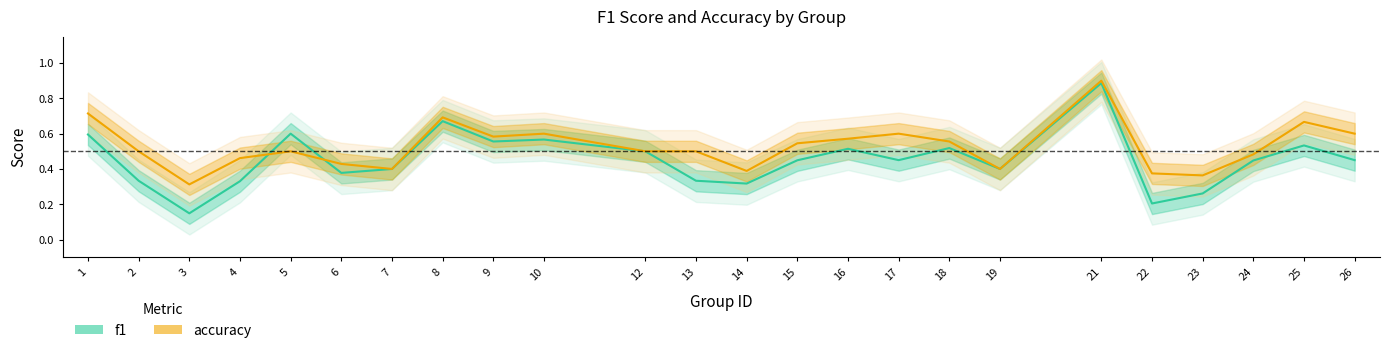

What is the average value of the accuracy series?

0.5